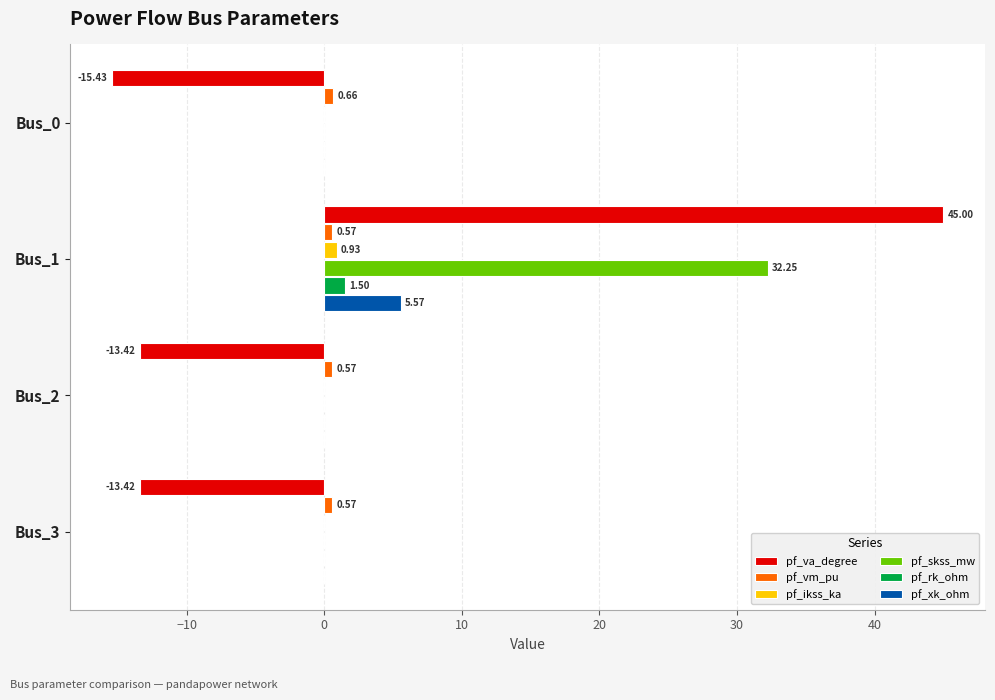

At which category is the sum across all series the highest?

Bus_1